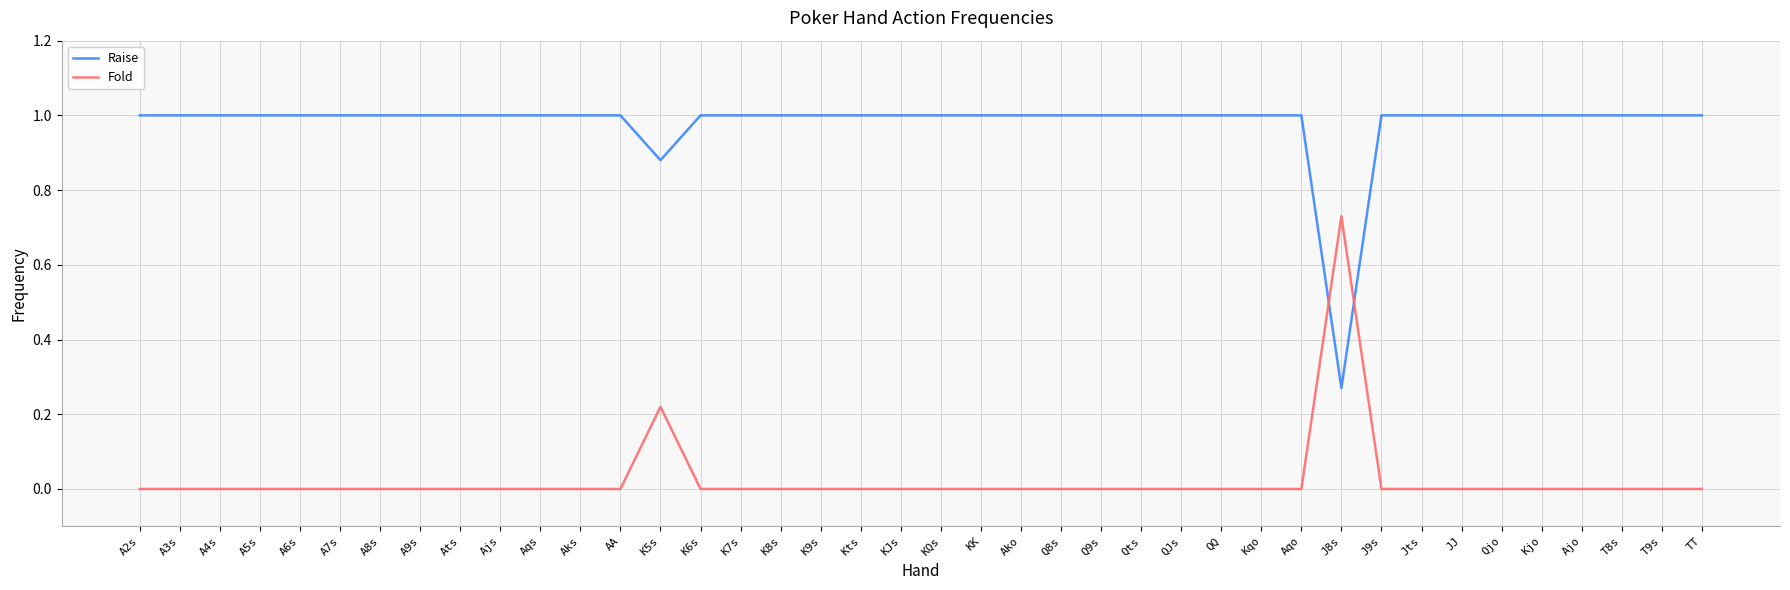

Which series has the largest total across all categories?

Raise